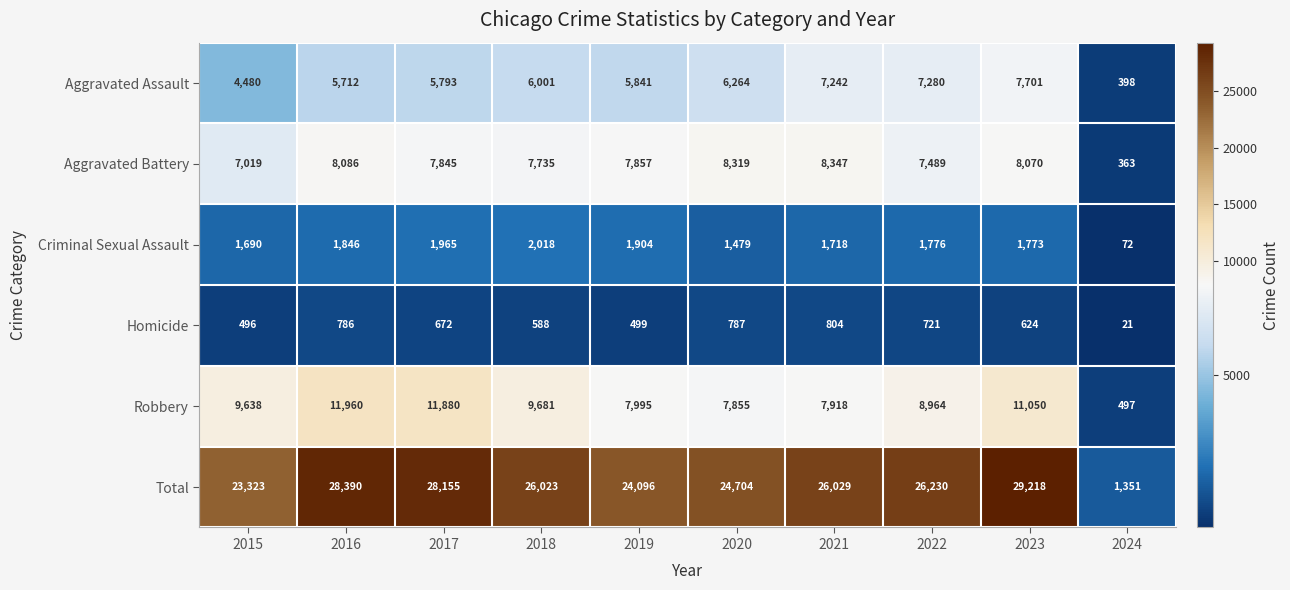

At 2024, list the series in order from smallest to largest.

Homicide, Criminal Sexual Assault, Aggravated Battery, Aggravated Assault, Robbery, Total